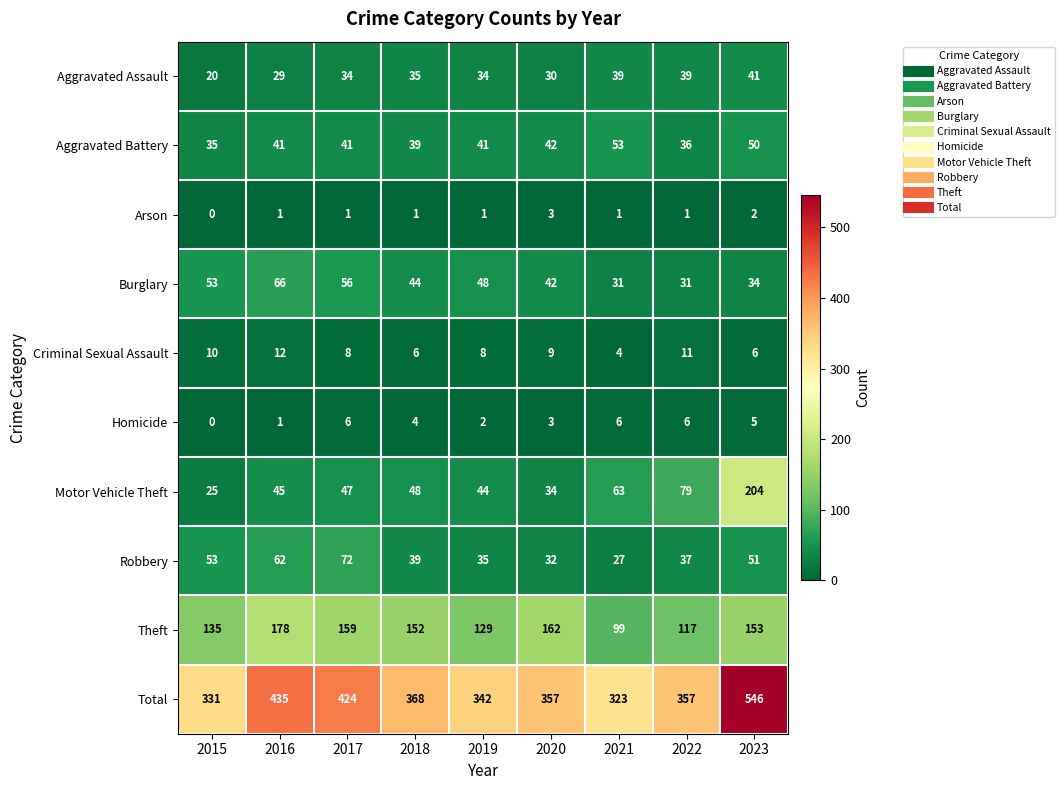

True or false: Burglary has a value of 31 at 2022.

True